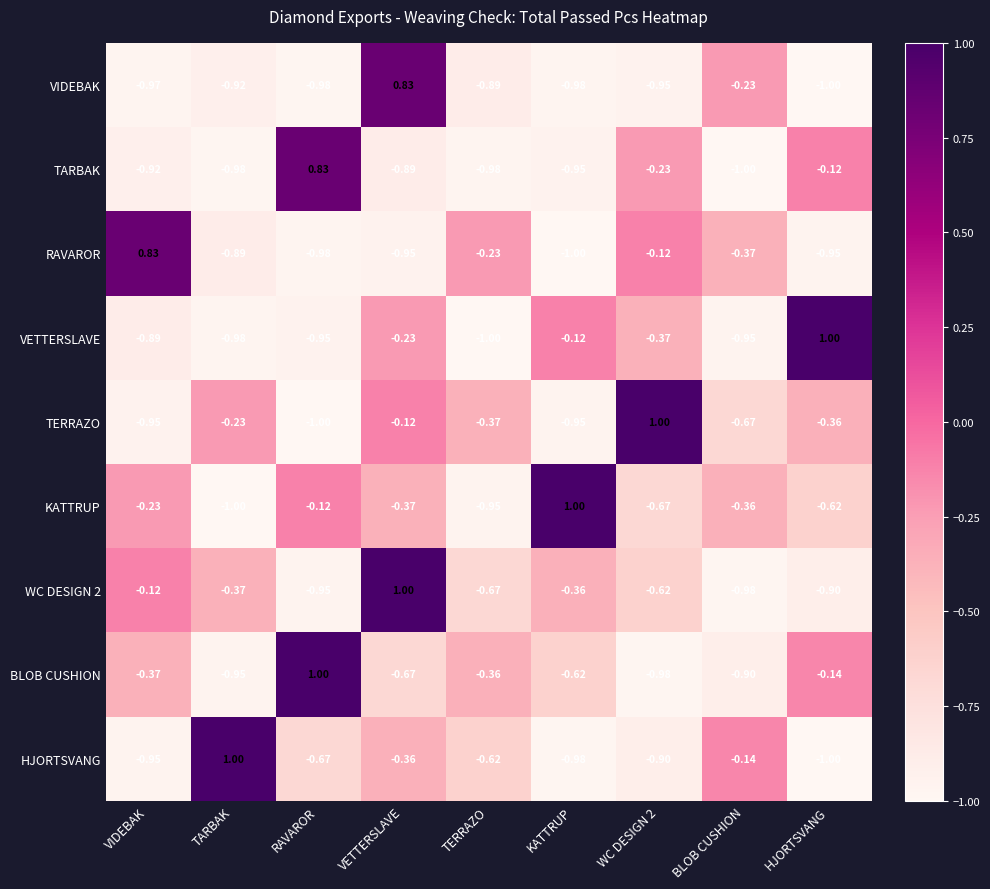

Which series changed the most between TARBAK and WC DESIGN 2?

HJORTSVANG